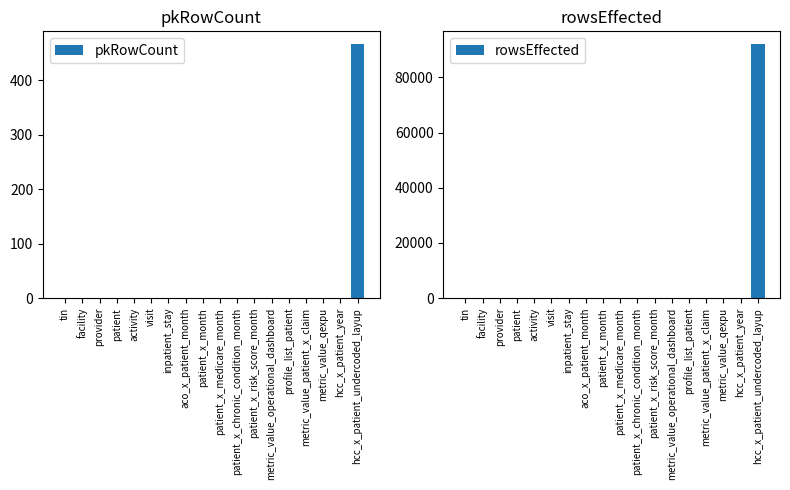

Which series has the widest spread of values?

rowsEffected